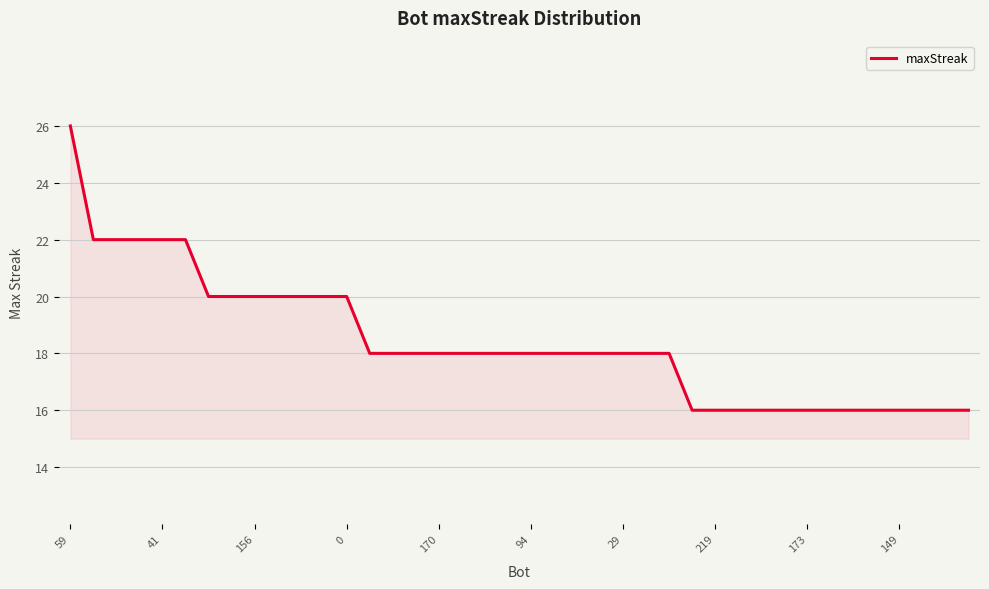

What is the difference between the maximum and minimum values?

10